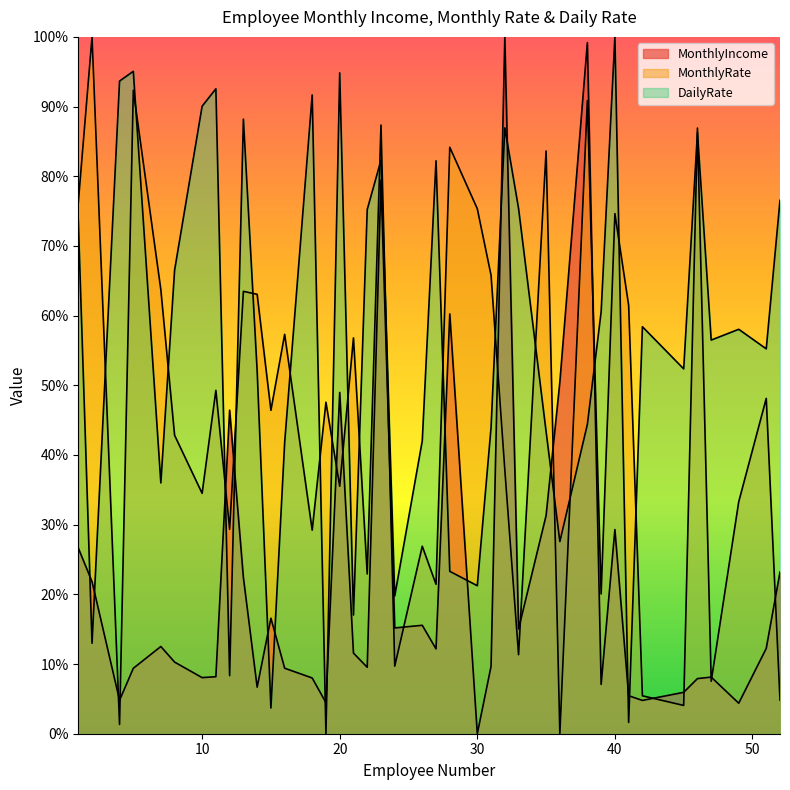

How many times do DailyRate and MonthlyRate cross each other?

23